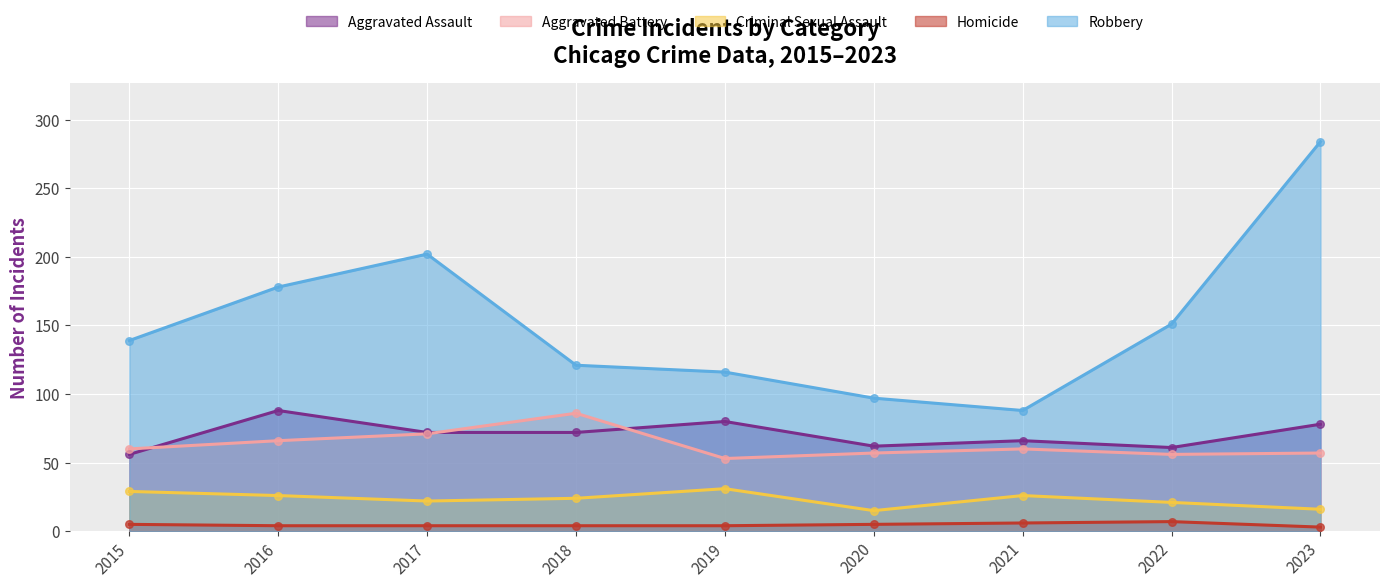

Which series has the largest total across all categories?

Robbery